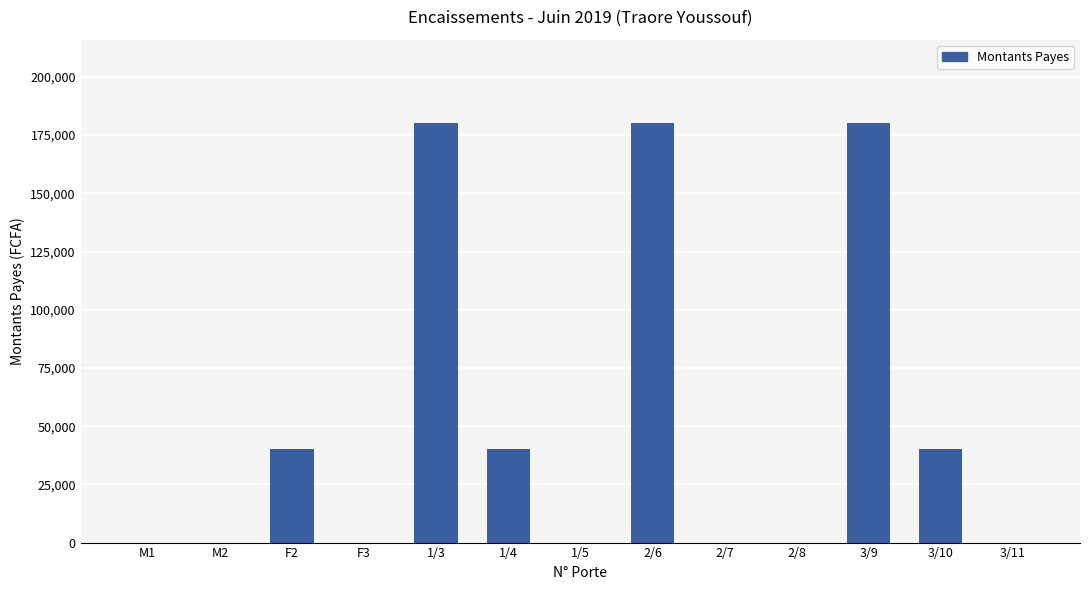

What is the change in value from M2 to 3/9?

+180000